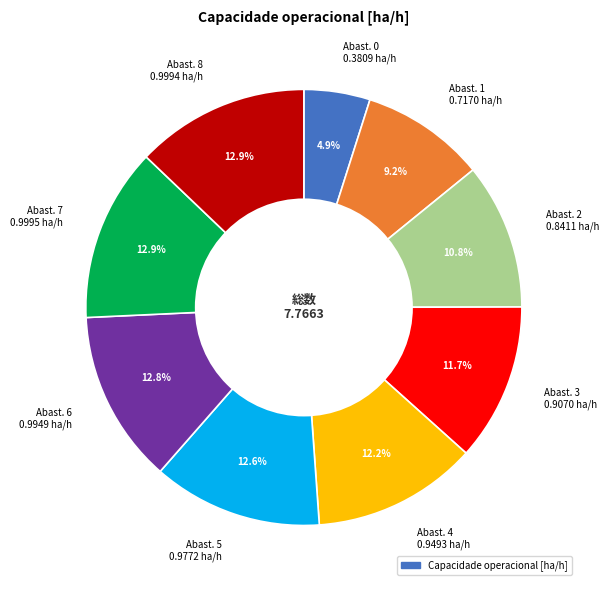

What percentage is NOT represented by Abast. 7 0.9995 ha/h?

87.1%